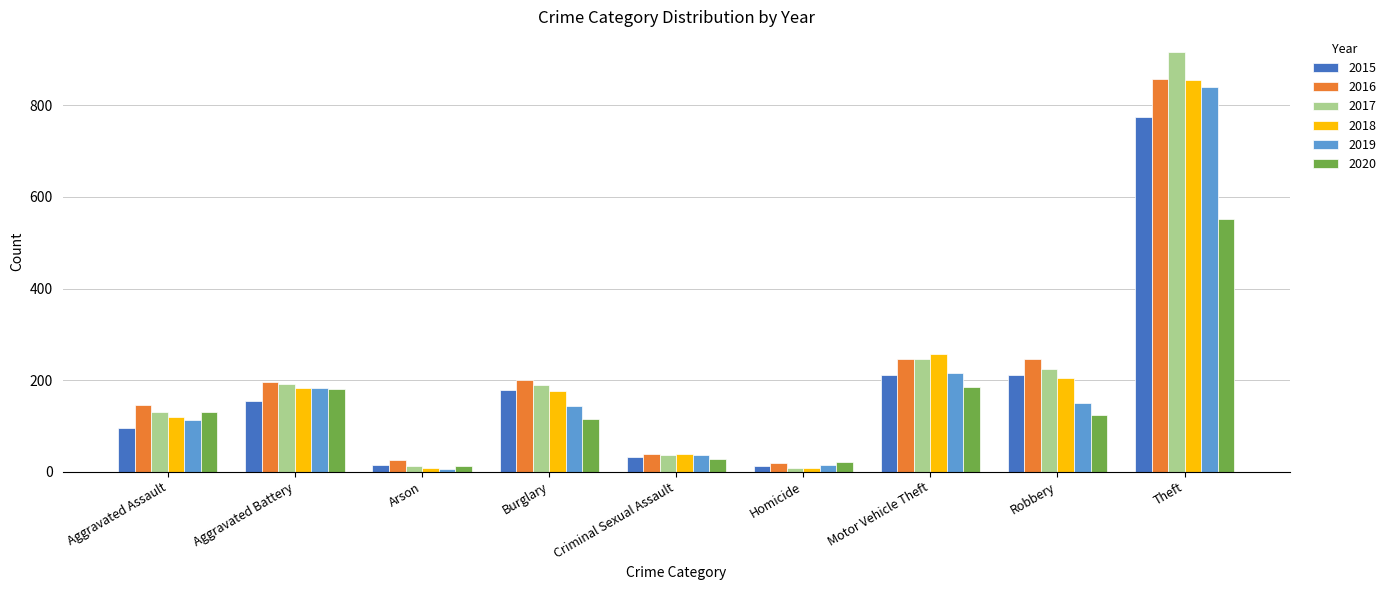

Which series has the largest range (max minus min)?

2017